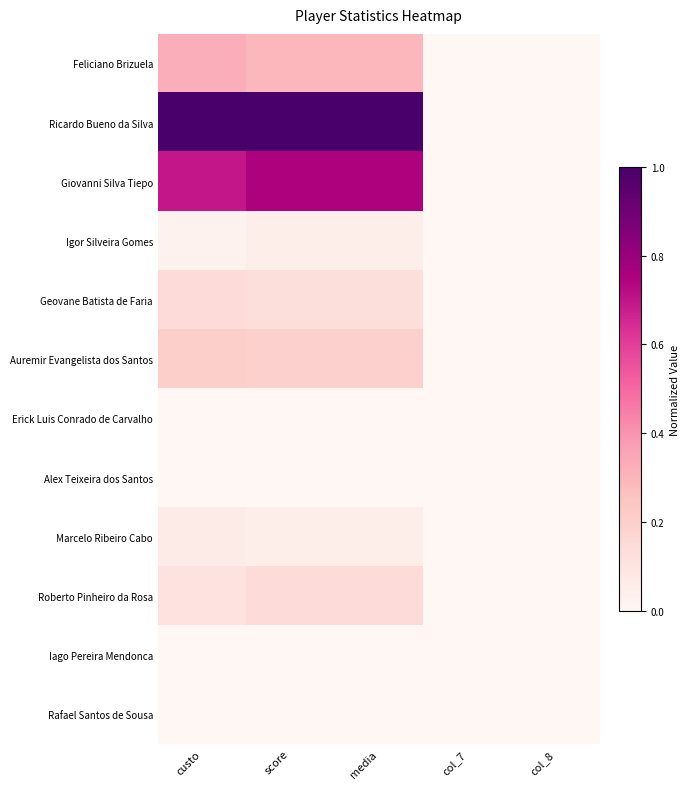

Which has a higher value, col_8 or custo?

custo